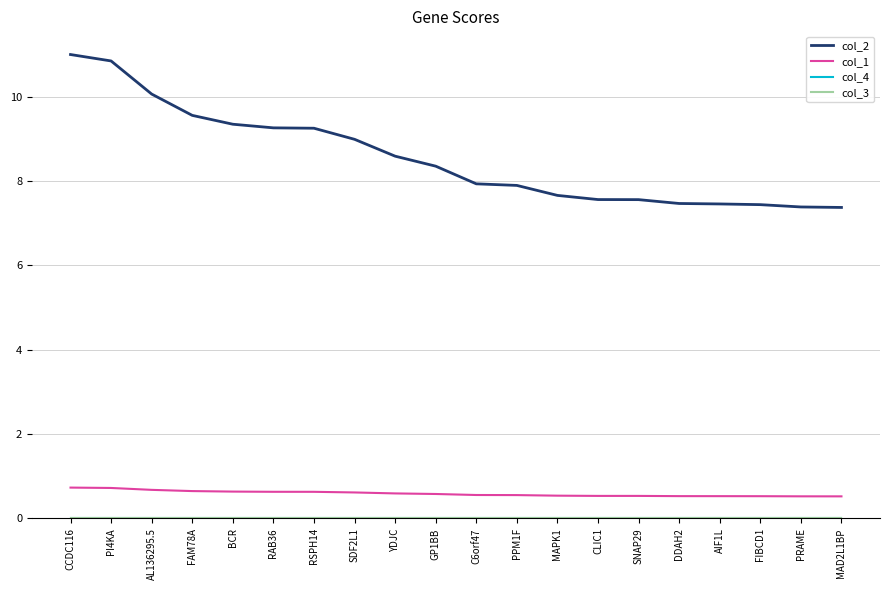

Which series changed the most between GP1BB and SNAP29?

col_2